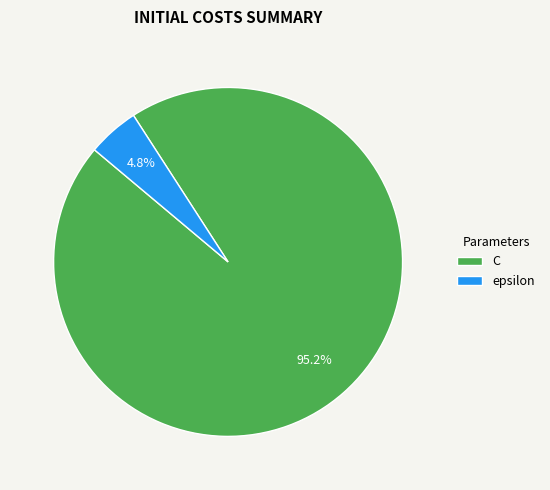

How many segments does this pie chart have?

2